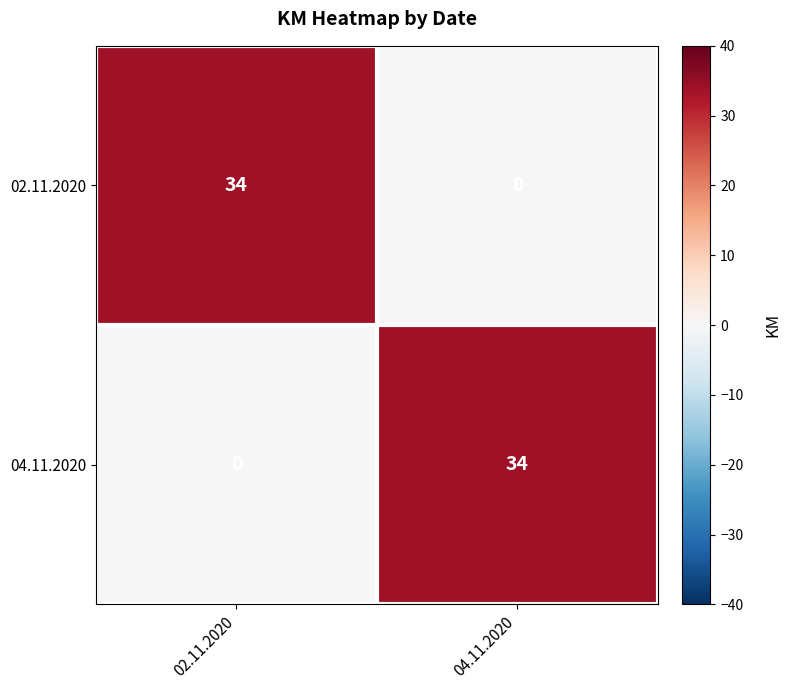

How many distinct data groups are displayed?

2